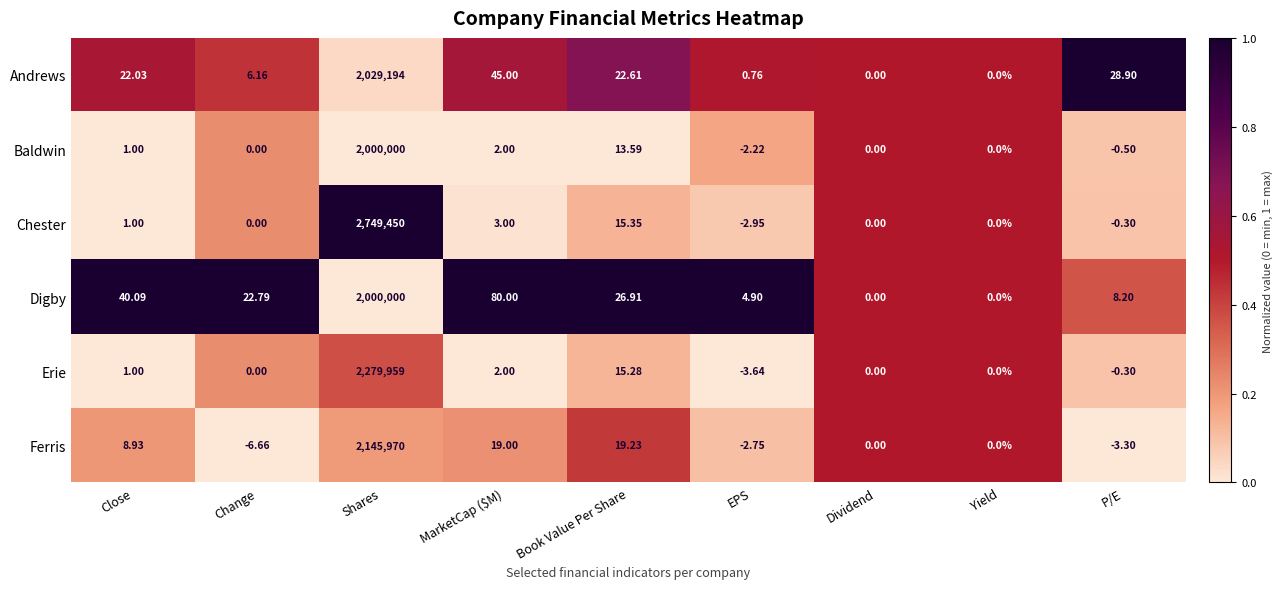

How many data points in Baldwin are less than 0?

2